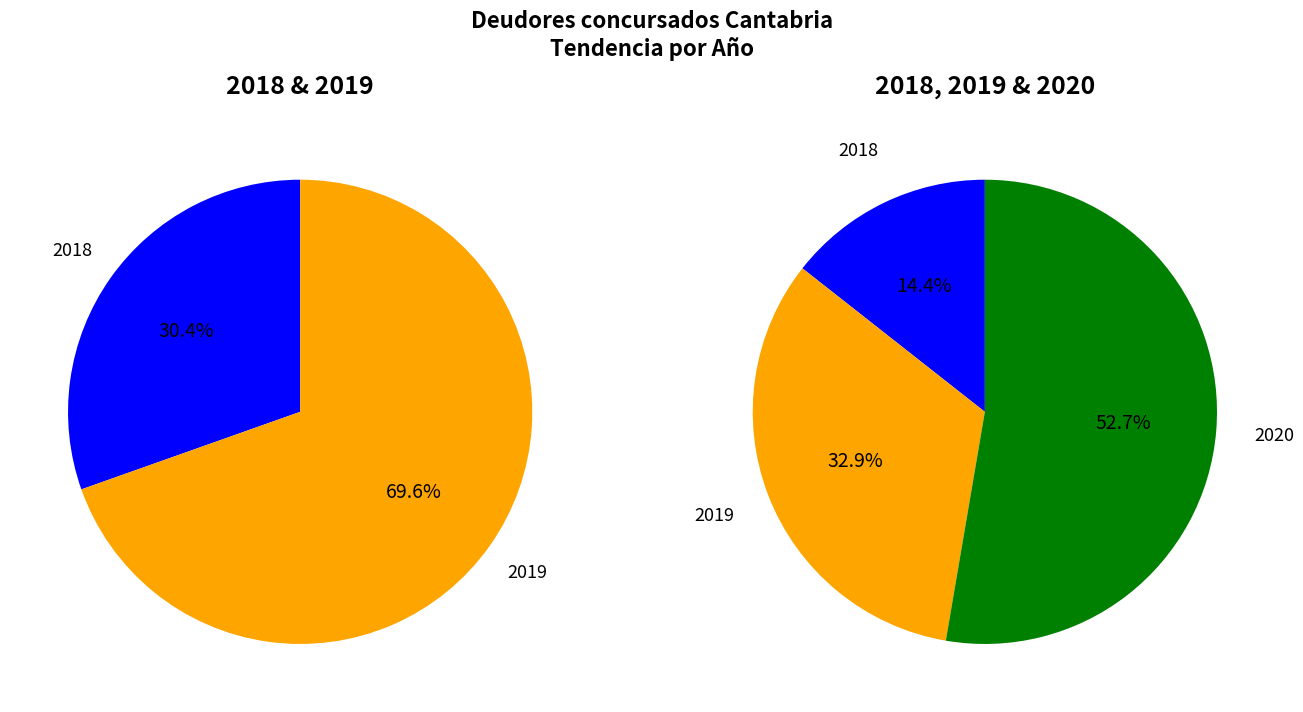

What is the smallest slice in the pie chart?

2018